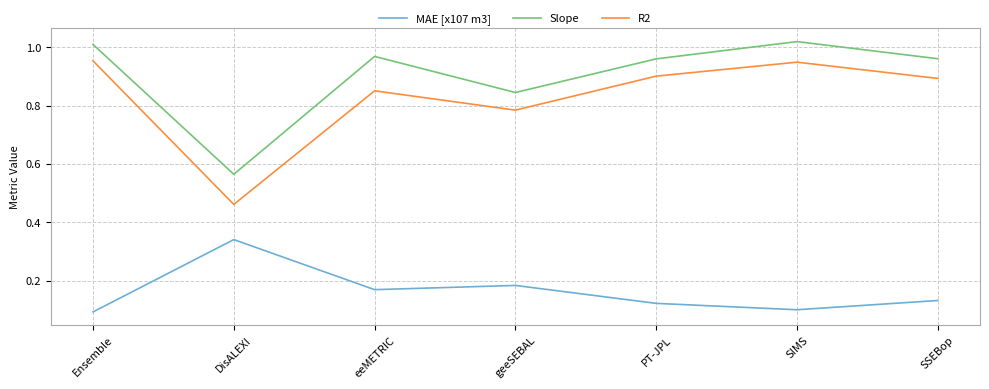

The R2 series shows 0.9 at PT-JPL. True or false?

True